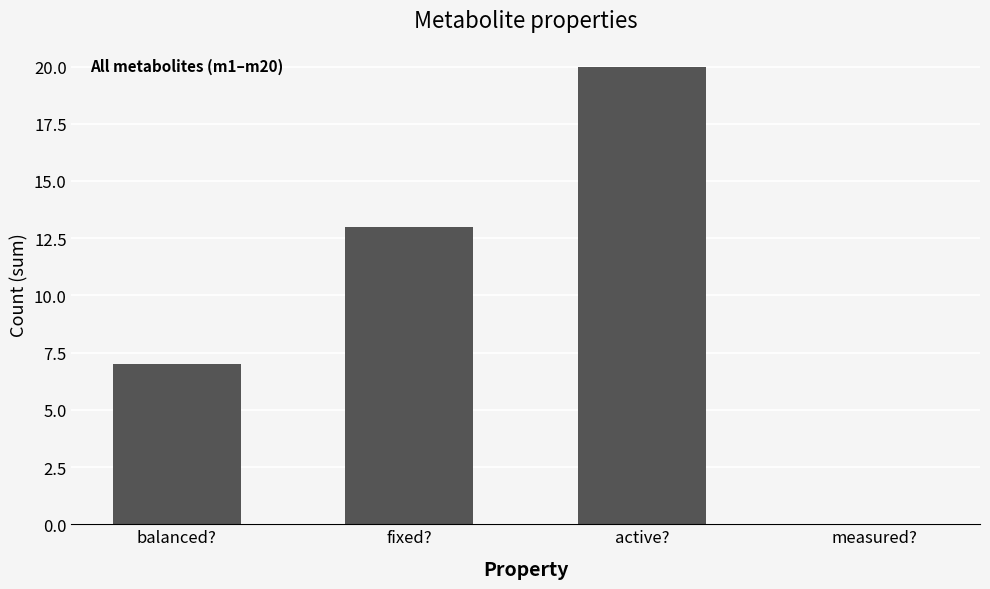

Which has a higher value, measured? or active??

active?